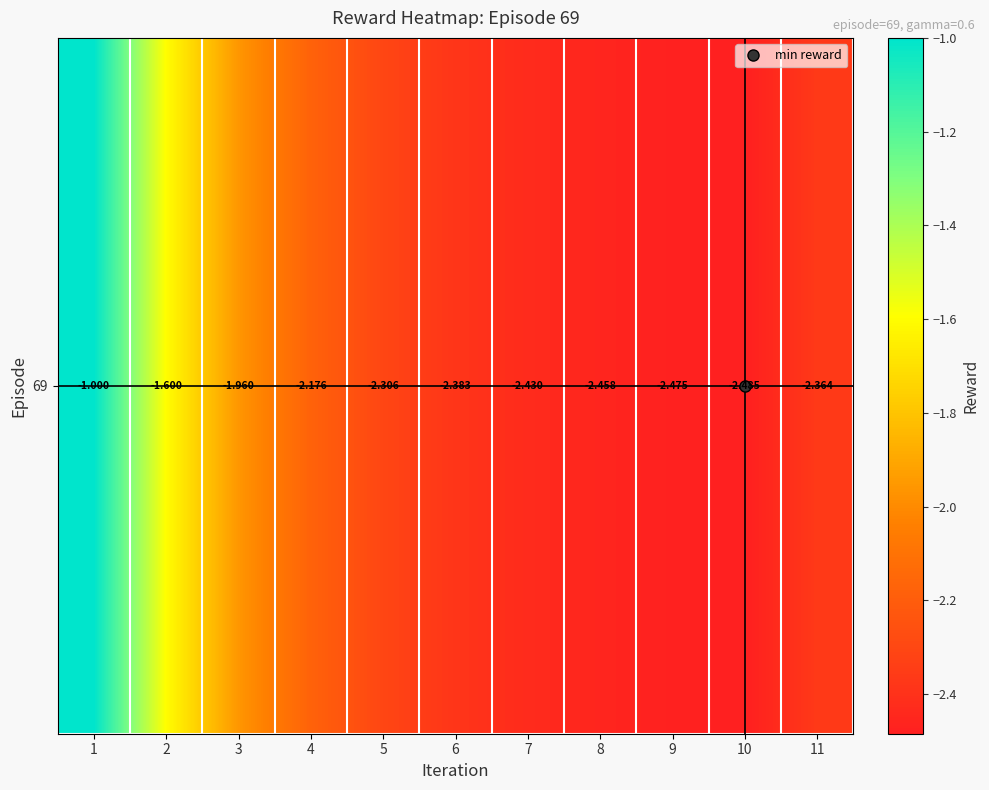

Reading left to right, transcribe all the data shown in this chart.

1=-1.0	2=-1.6	3=-2.0	4=-2.2	5=-2.3	6=-2.4	7=-2.4	8=-2.5	9=-2.5	10=-2.5	11=-2.4